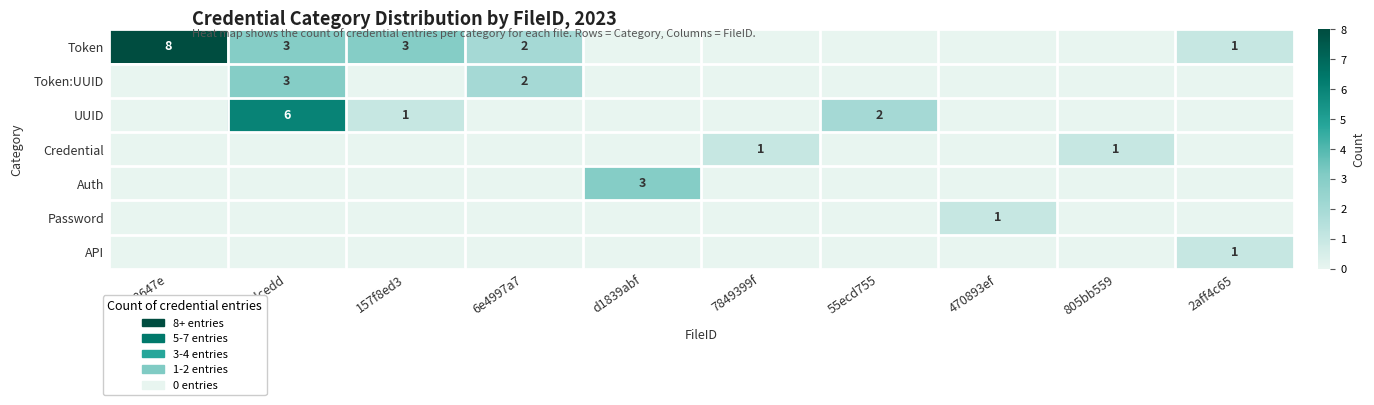

Which category has the lowest value in the Token series?

d1839abf